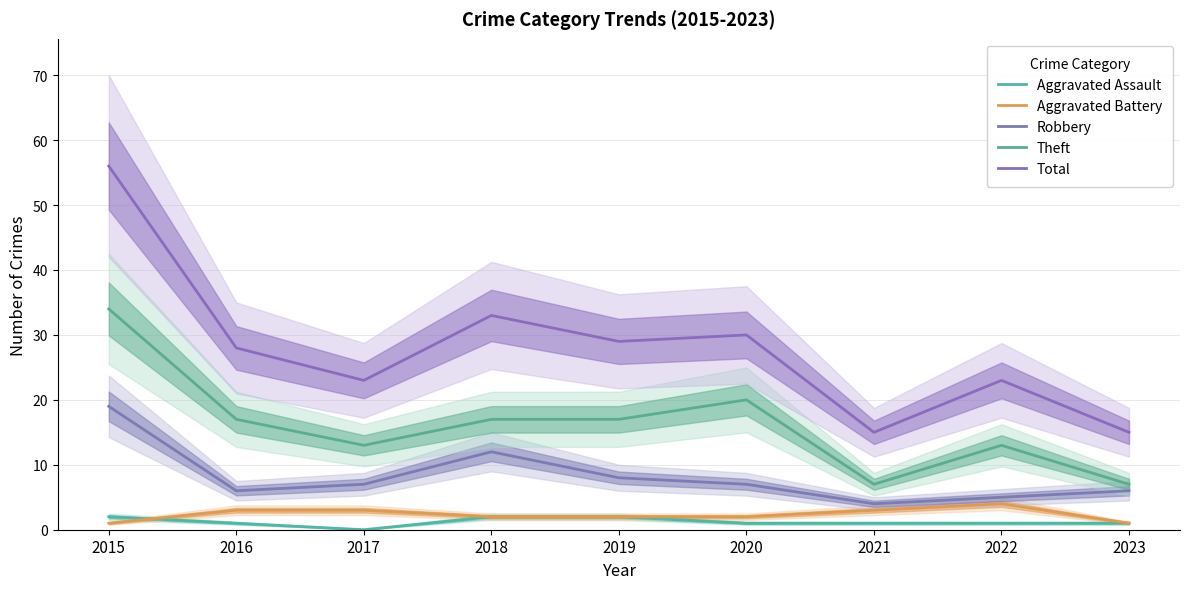

The value of Theft at 2019 is 17. True or false?

True